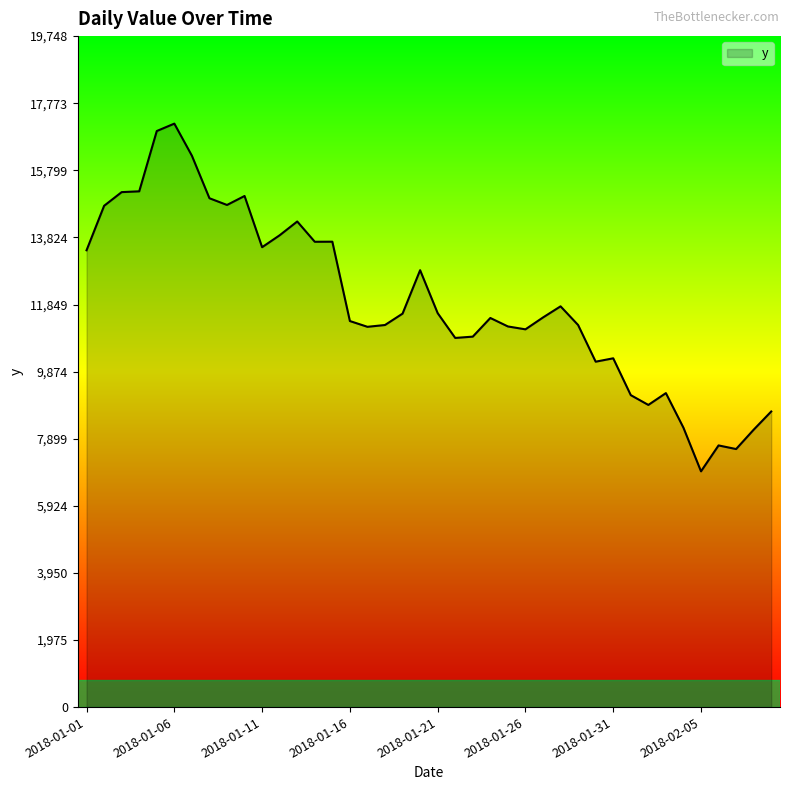

What is the maximum value shown in the chart?

17172.3